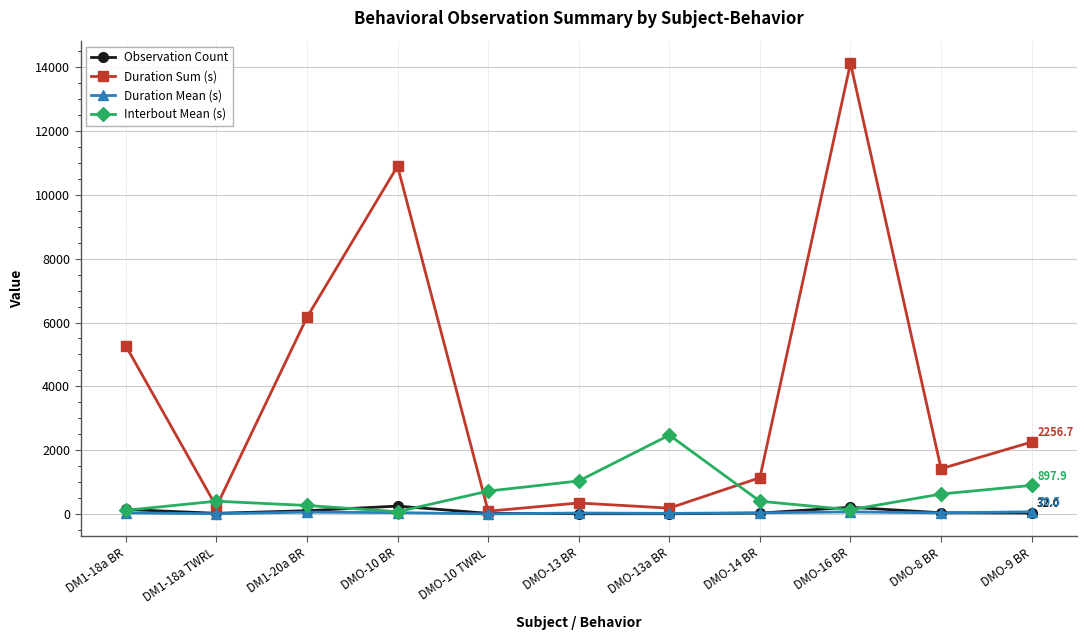

What is the spread (max minus min) of values at DMO-10 TWRL?

714.4